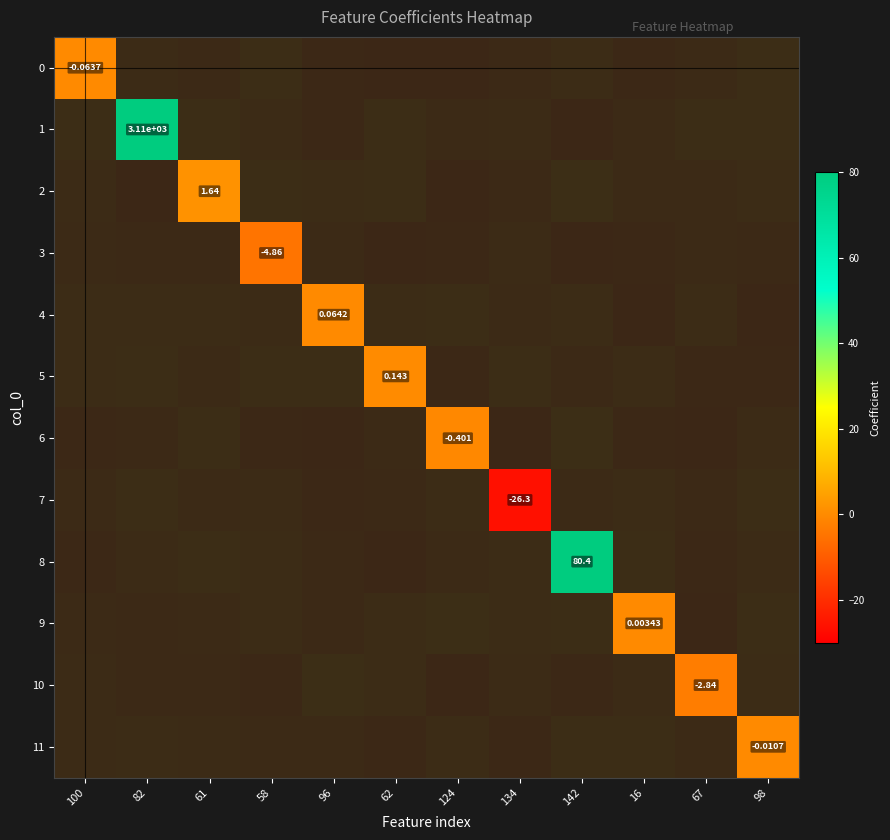

What is the greatest value displayed?

3112.4